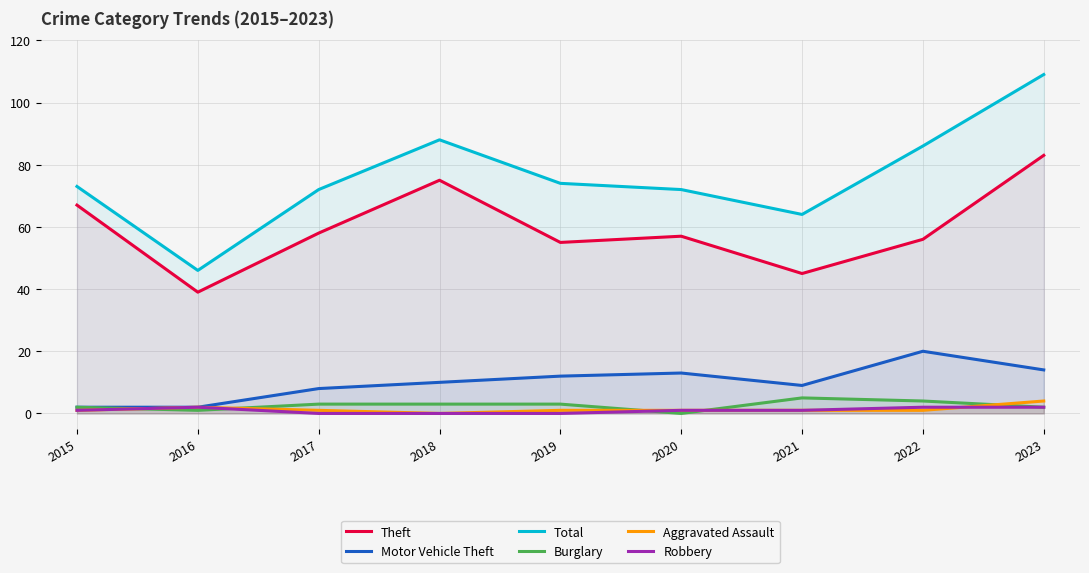

True or false: Burglary and Theft intersect in this chart.

False